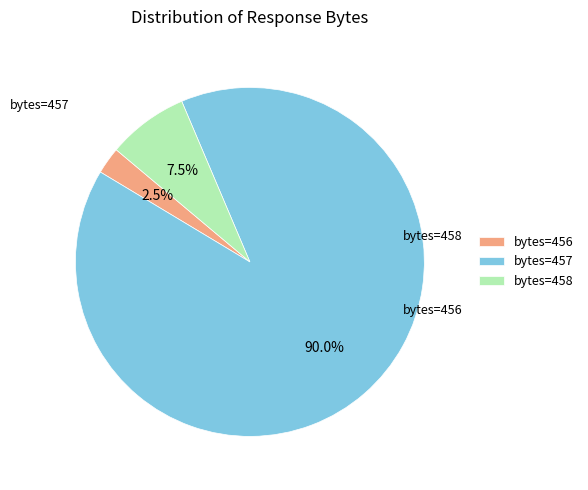

Rank the categories by value from highest to lowest.

bytes=457, bytes=458, bytes=456